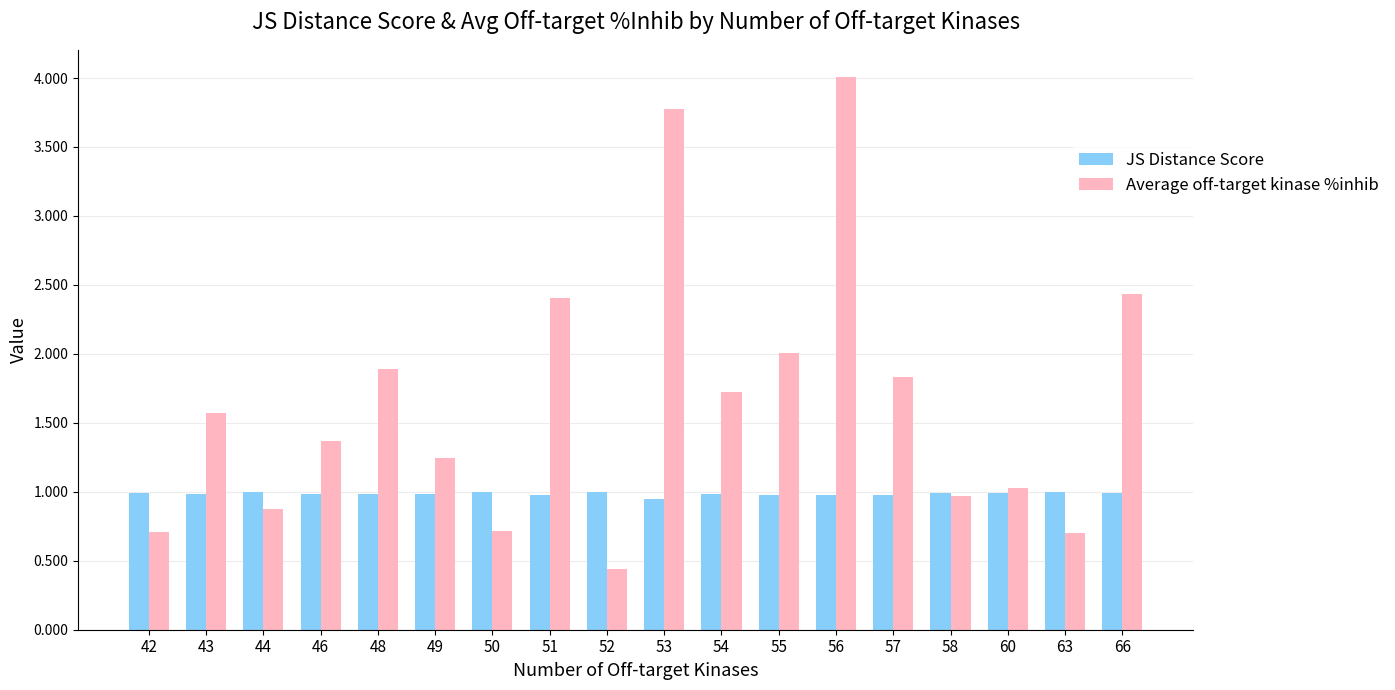

What is the difference between the Average off-target kinase %inhib values at 44 and 53?

2.9